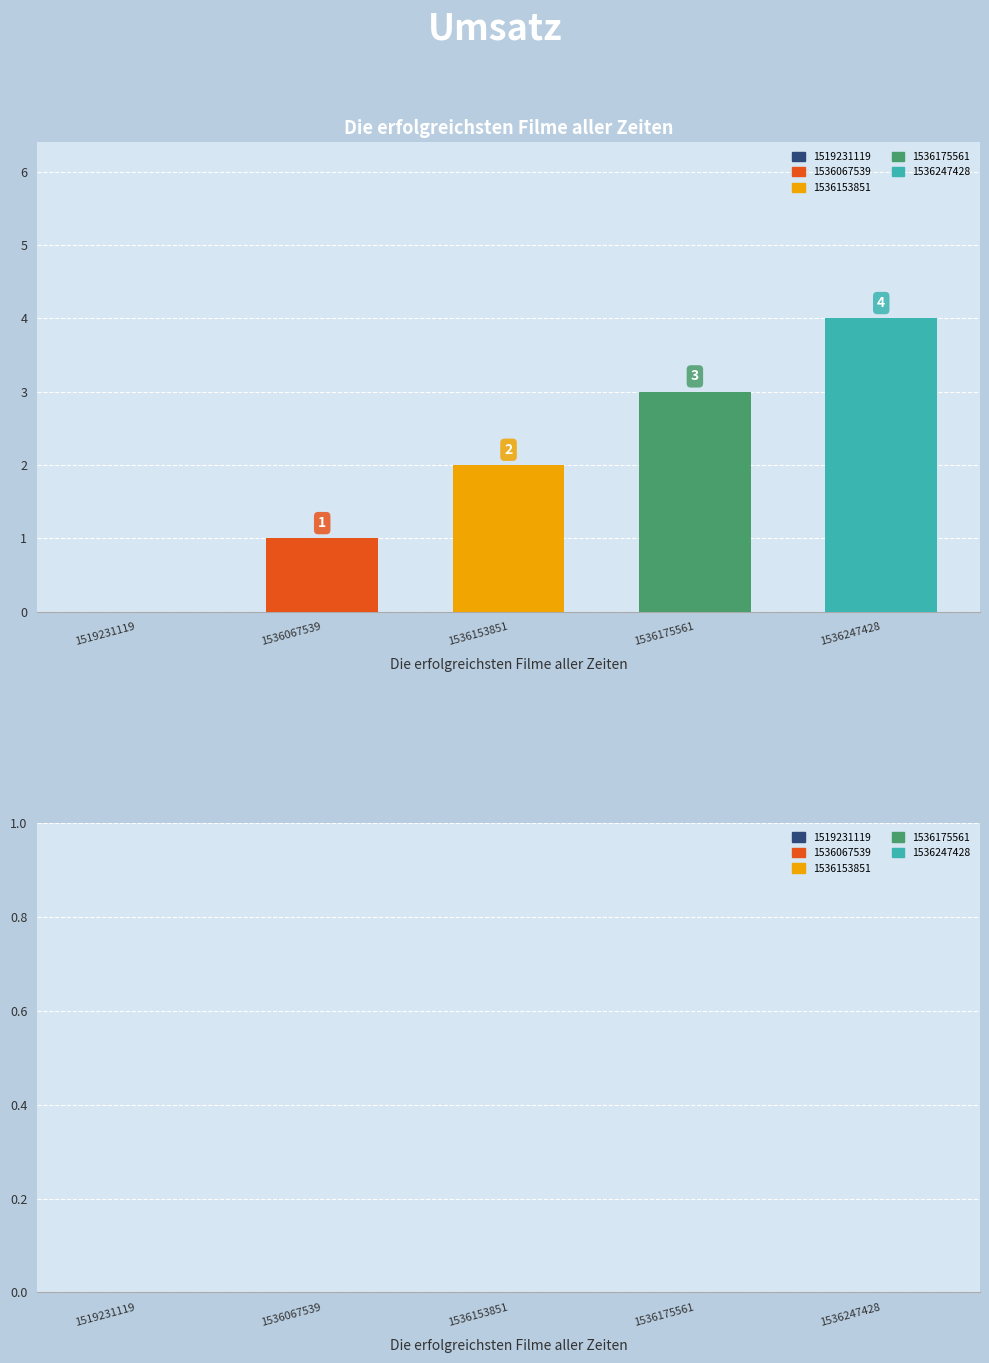

Between 1536153851 and 1536175561, which is larger?

1536175561